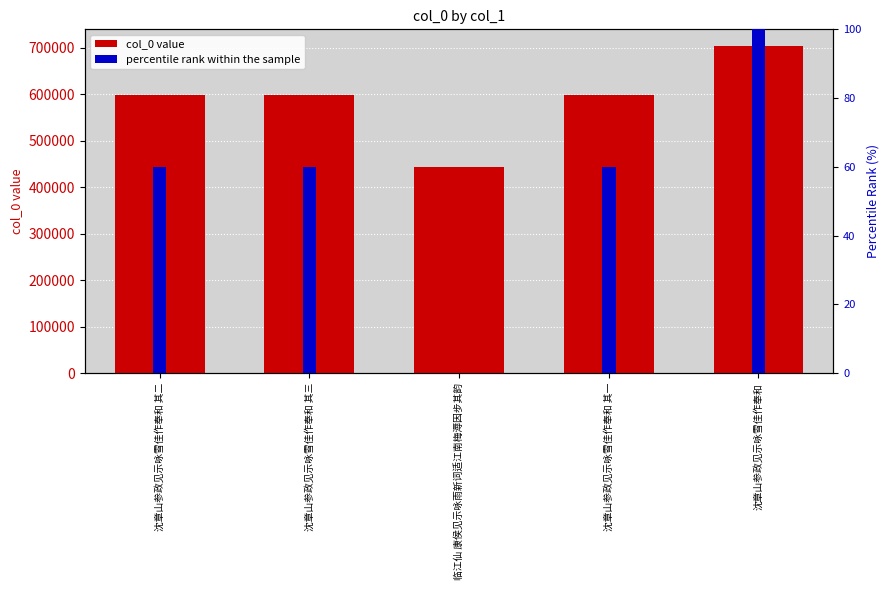

Reading left to right, list all the values displayed in this chart.

col_0: 沈章山参政见示咏雪佳作奉和 其二=599789.0	沈章山参政见示咏雪佳作奉和 其三=599790.0	临江仙 康侯见示咏雨新词适江南梅溽因步其韵=443214.0	沈章山参政见示咏雪佳作奉和 其一=599788.0	沈章山参政见示咏雪佳作奉和=704929.0
percentile rank: 沈章山参政见示咏雪佳作奉和 其二=59.8	沈章山参政见示咏雪佳作奉和 其三=59.8	临江仙 康侯见示咏雨新词适江南梅溽因步其韵=0.0	沈章山参政见示咏雪佳作奉和 其一=59.8	沈章山参政见示咏雪佳作奉和=100.0